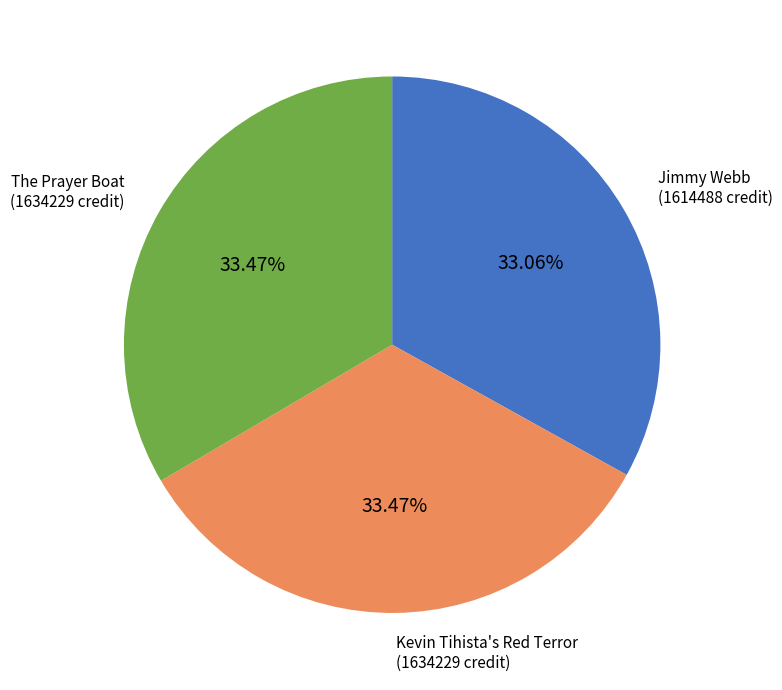

Is there a majority slice in this chart?

No